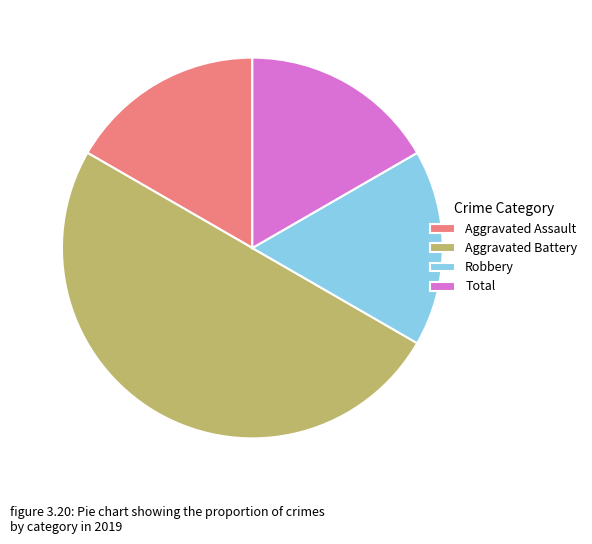

The Robbery slice represents 17% of the pie. True or false?

True